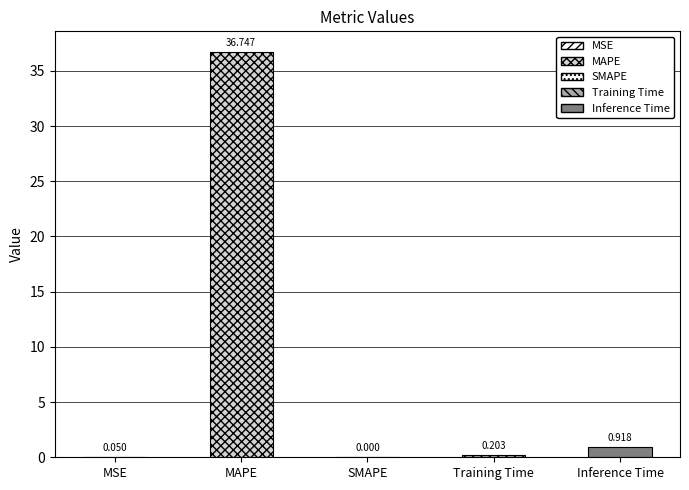

What is the average value?

7.6